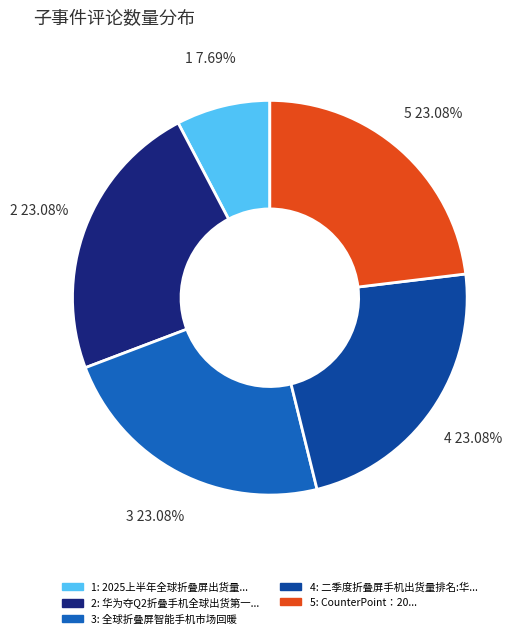

Is there a majority slice in this chart?

No